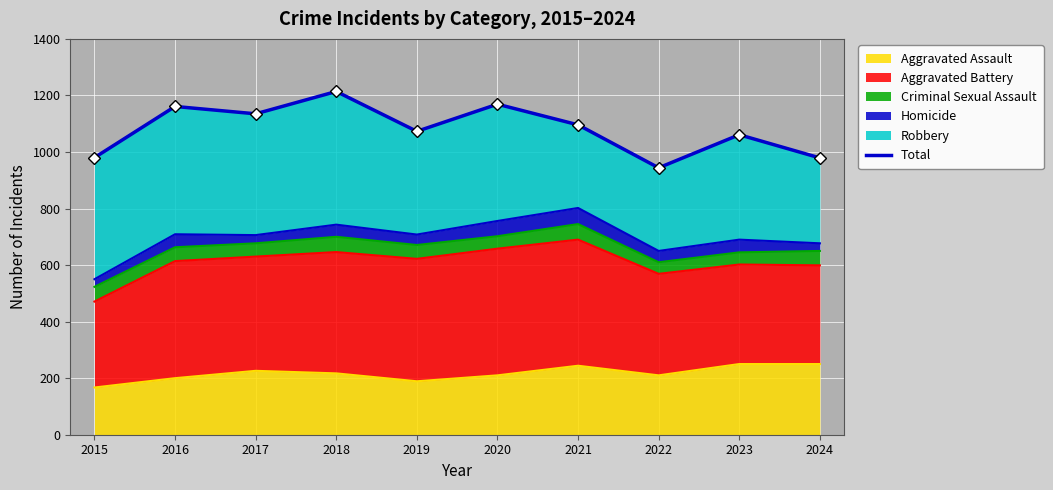

What is the ratio of the value at 2015 to the value at 2016?

0.8